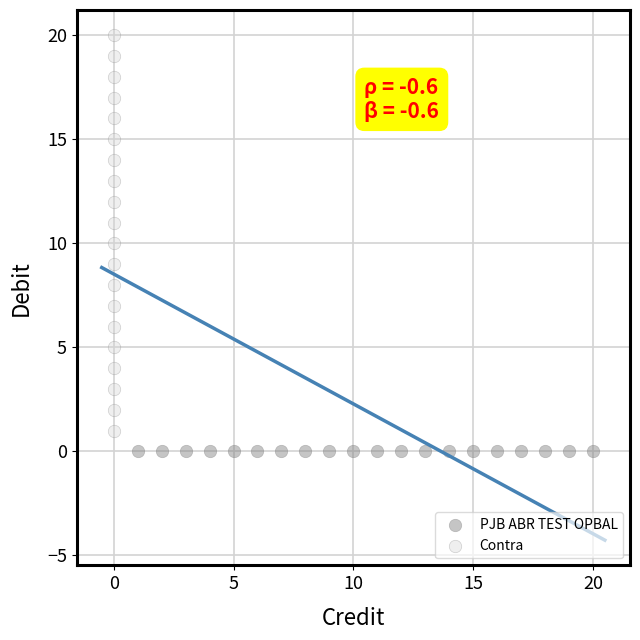

Which series reaches the maximum Y coordinate?

Contra